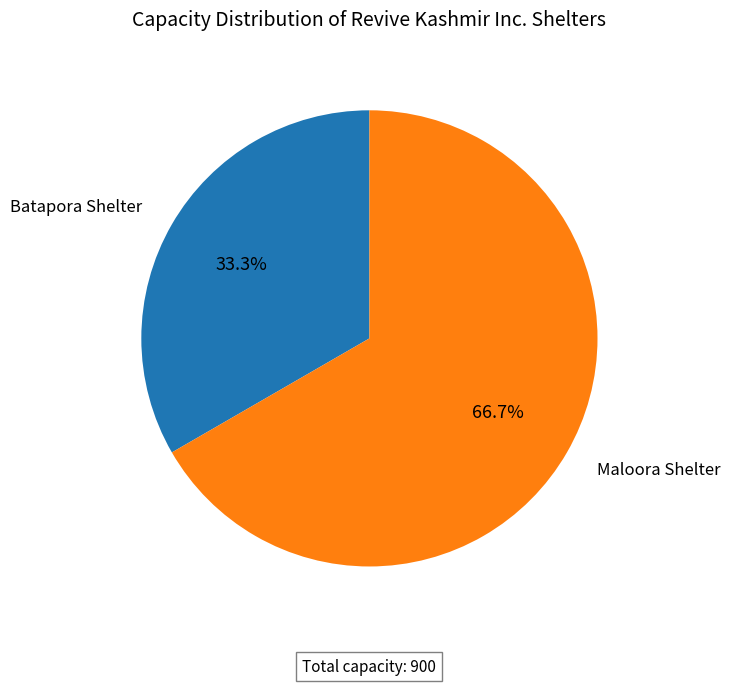

Does any single category account for the majority?

Yes